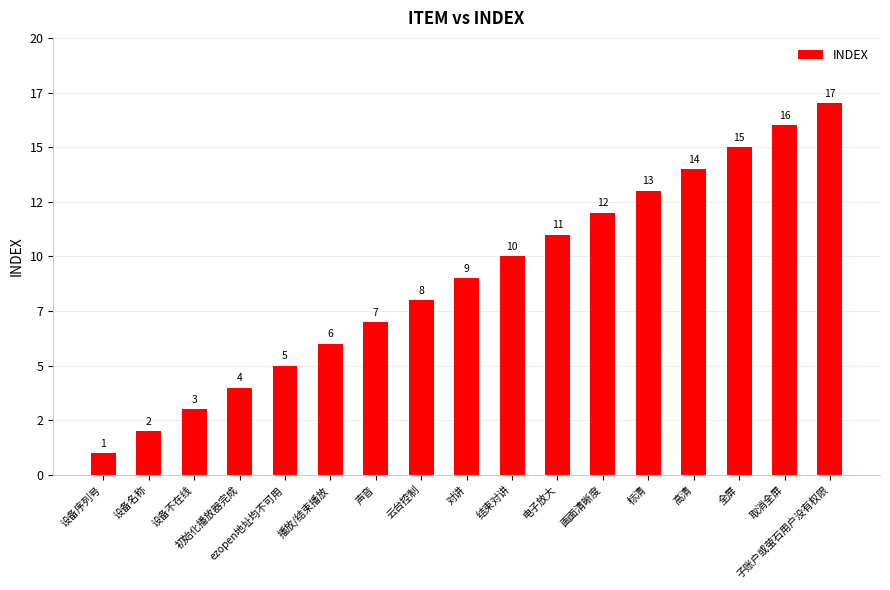

Reading left to right, list all the values displayed in this chart.

设备序列号=1	设备名称=2	设备不在线=3	初始化播放器完成=4	ezopen地址均不可用=5	播放/结束播放=6	声音=7	云台控制=8	对讲=9	结束对讲=10	电子放大=11	画面清晰度=12	标清=13	高清=14	全屏=15	取消全屏=16	子账户或萤石用户没有权限=17